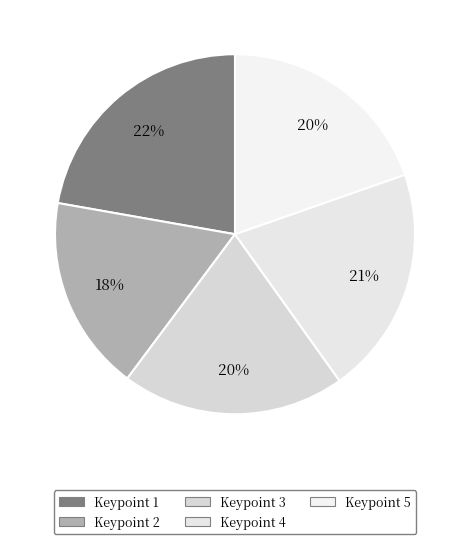

Does Keypoint 1 represent more than half of the total?

No